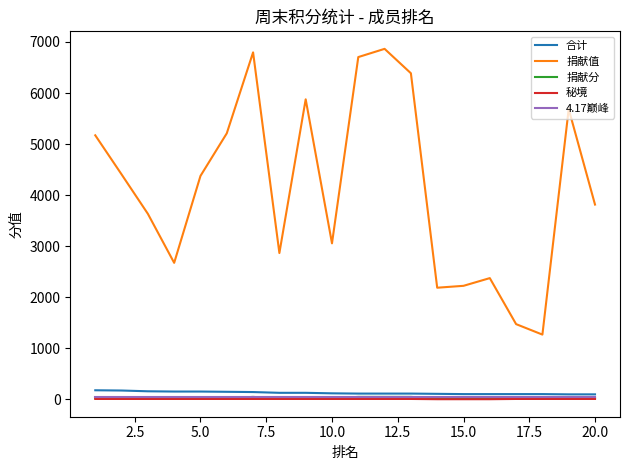

Which series has the largest range (max minus min)?

捐献值